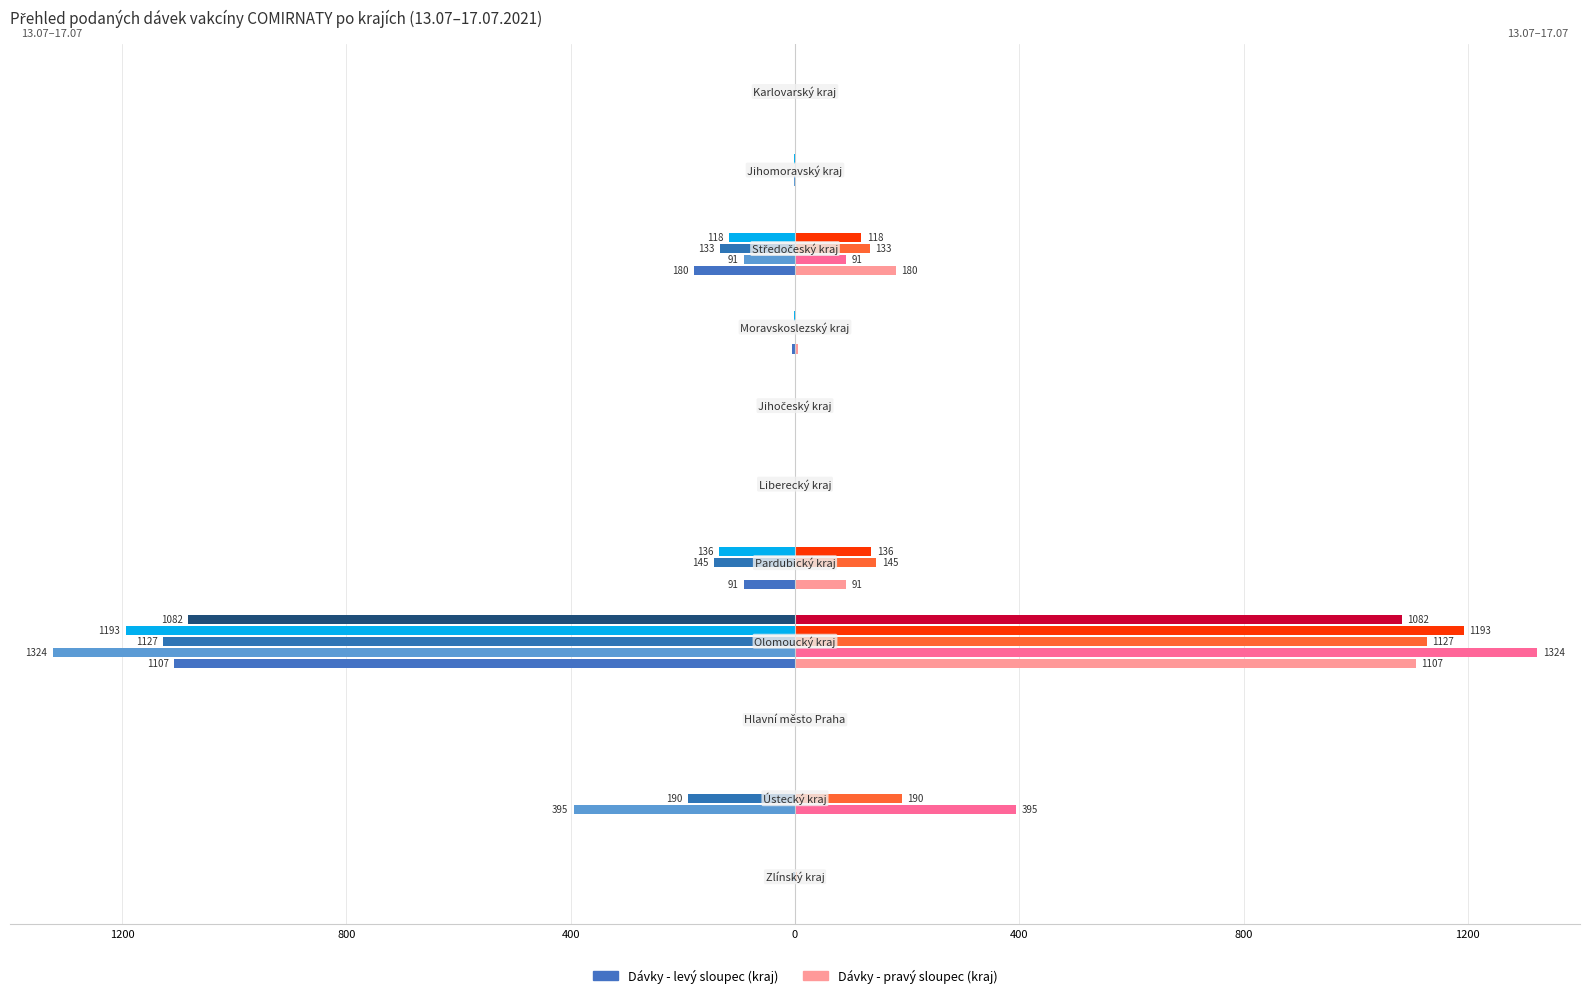

What is the label of the 11th bar from the right?

Zlínský kraj